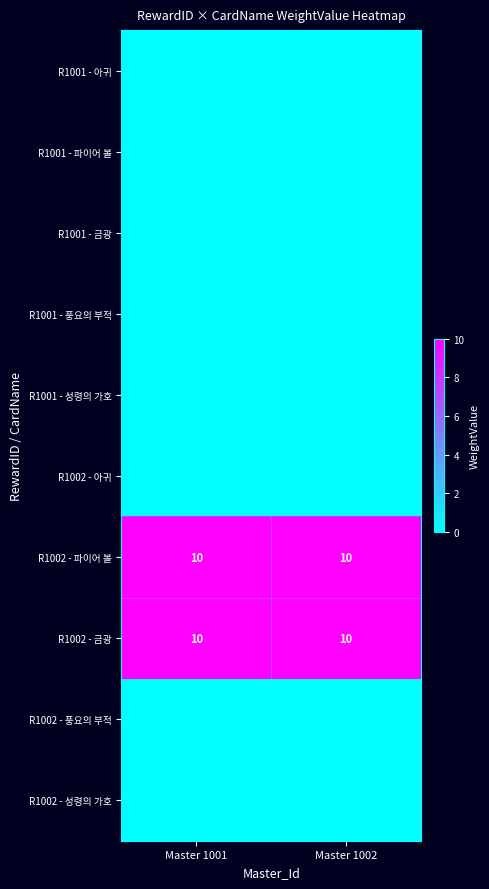

At how many categories does at least one series exceed 8?

2